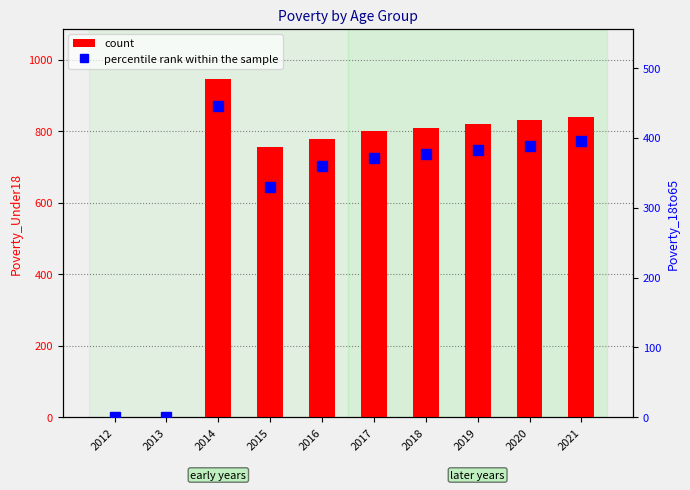

At which label does count reach its minimum?

2012